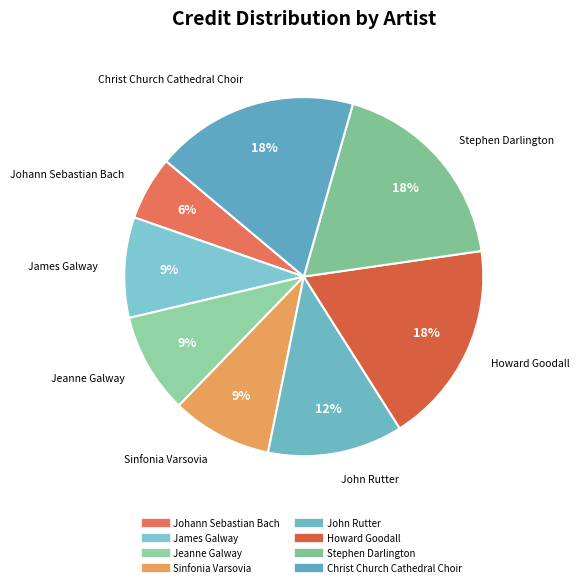

How many segments does this pie chart have?

8